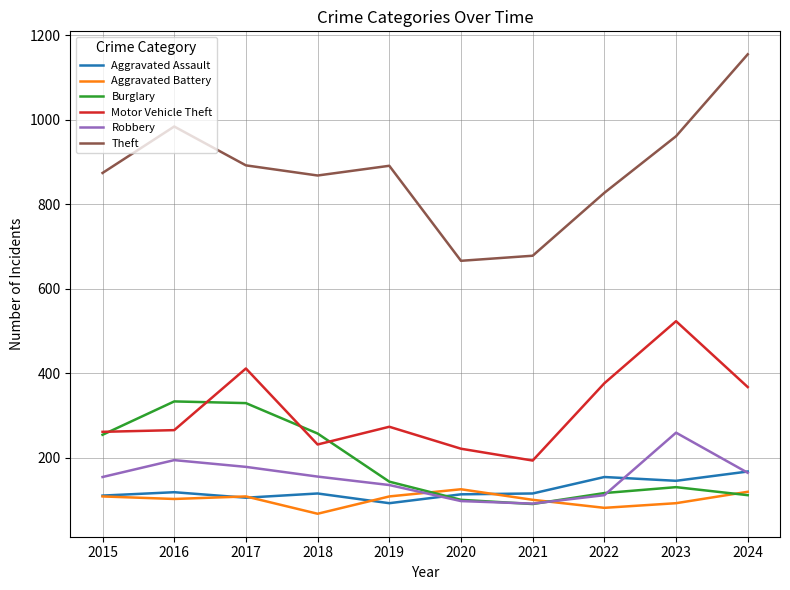

What value does the Burglary series have at 2015?

254